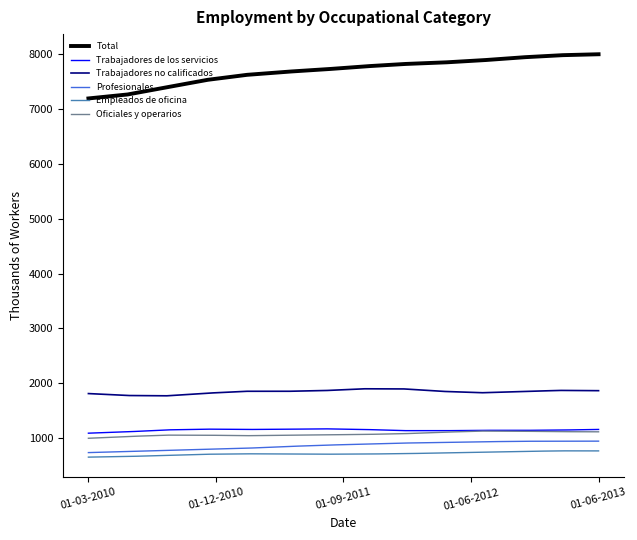

What is the greatest value displayed?

7996.6